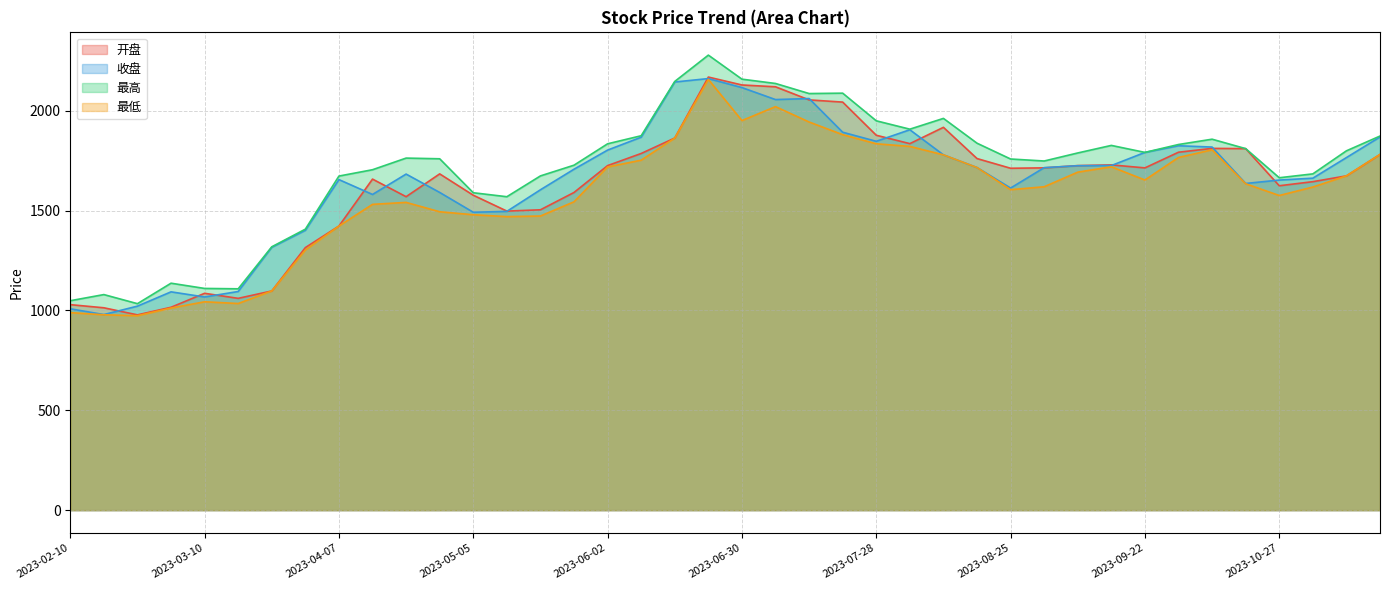

At how many categories does at least one series exceed 1553?

32